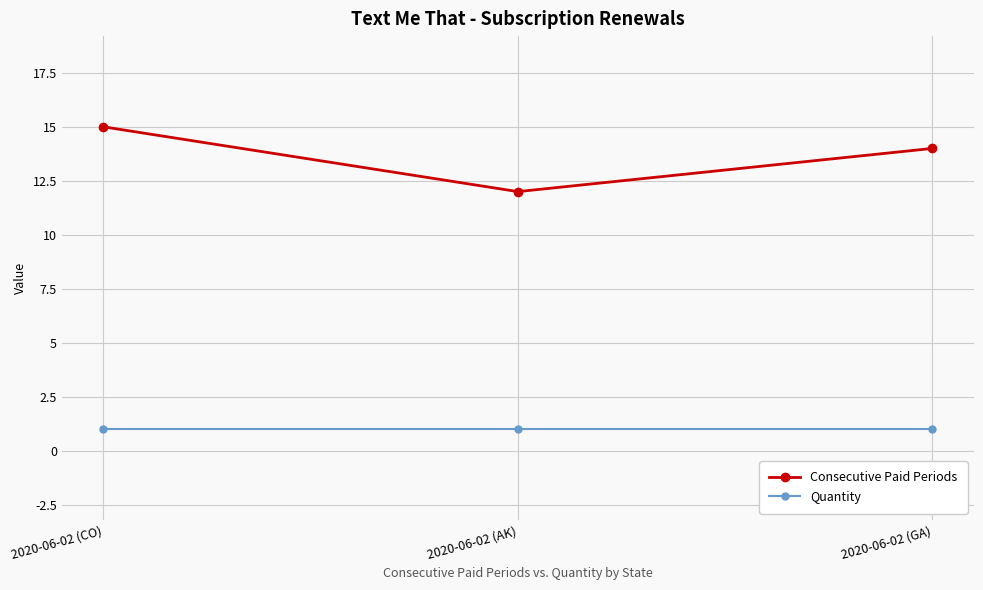

Read the Quantity value at 2020-06-02 (GA).

1